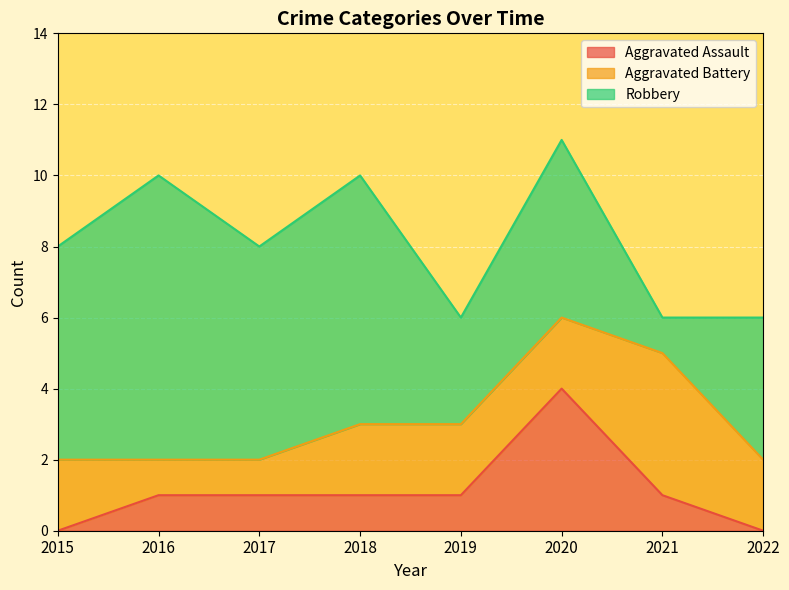

At how many categories does at least one series exceed 7?

1